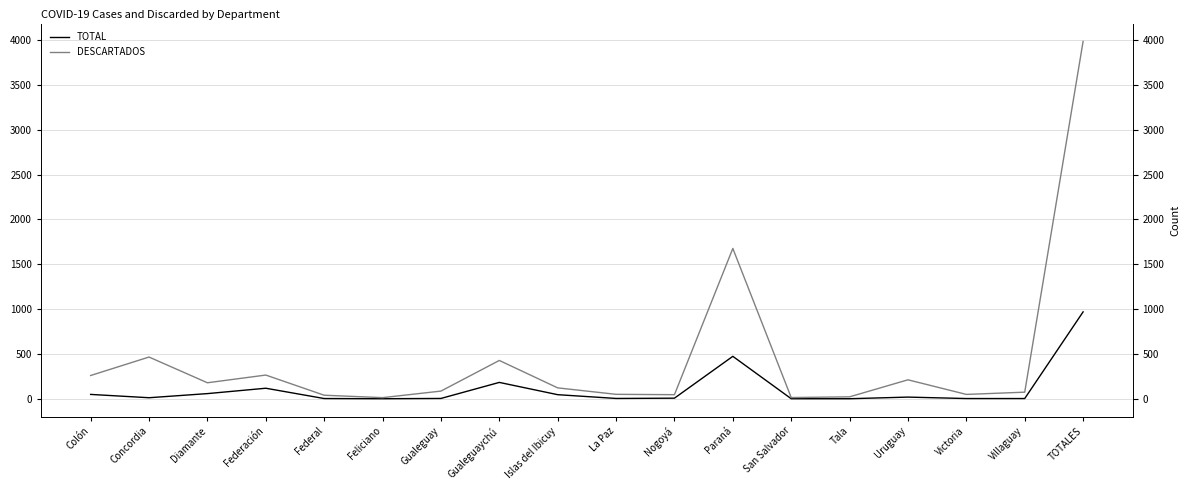

True or false: DESCARTADOS has a value of 17 at Victoria.

False